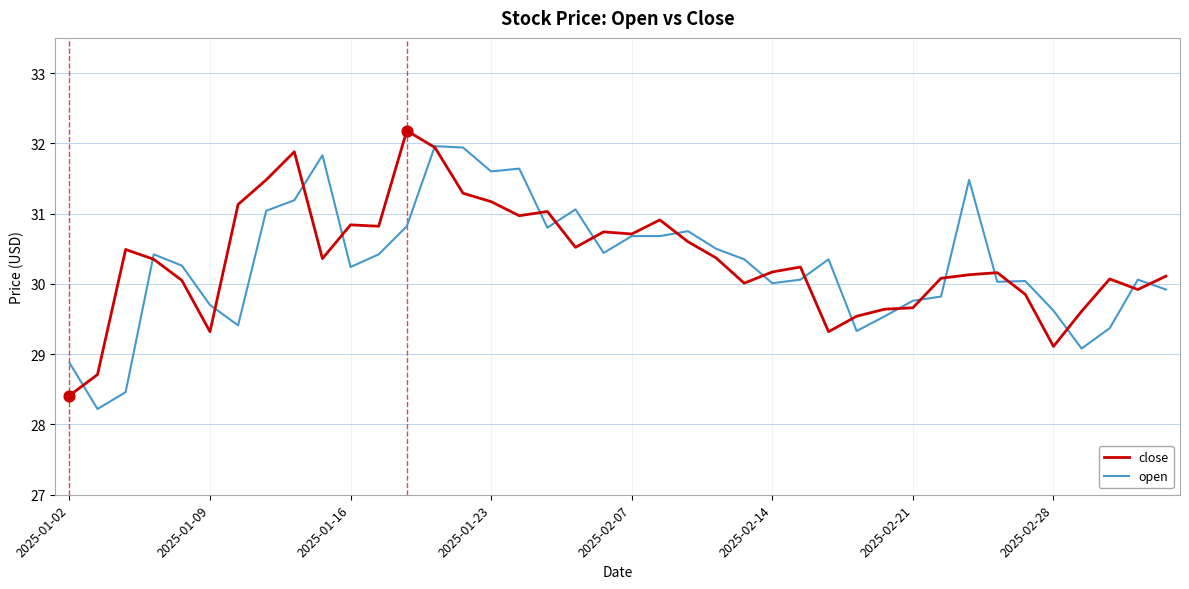

What is the minimum value shown in the chart?

28.2